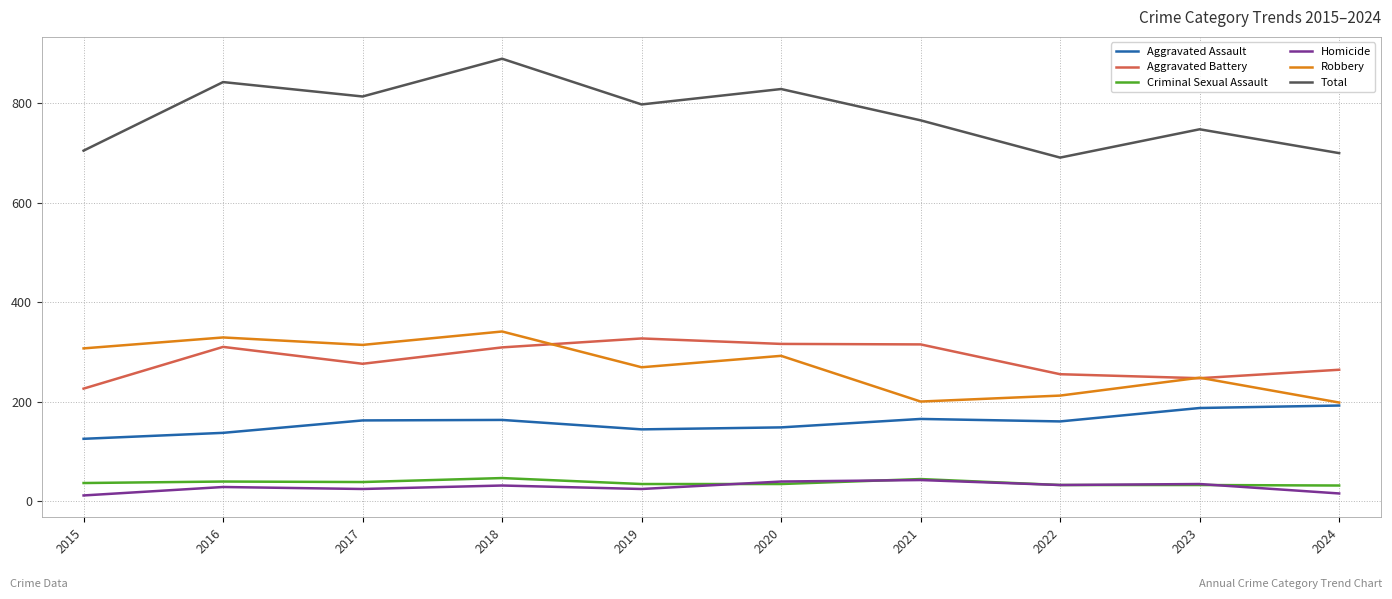

What is the maximum value for Homicide?

42